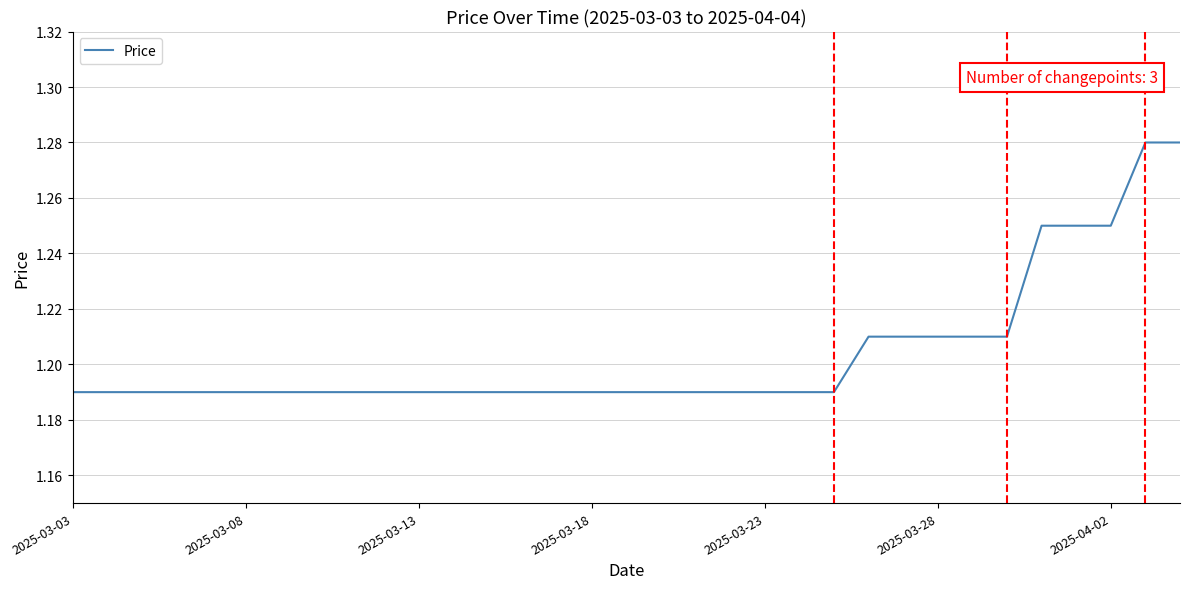

How many lines are shown in the chart?

1